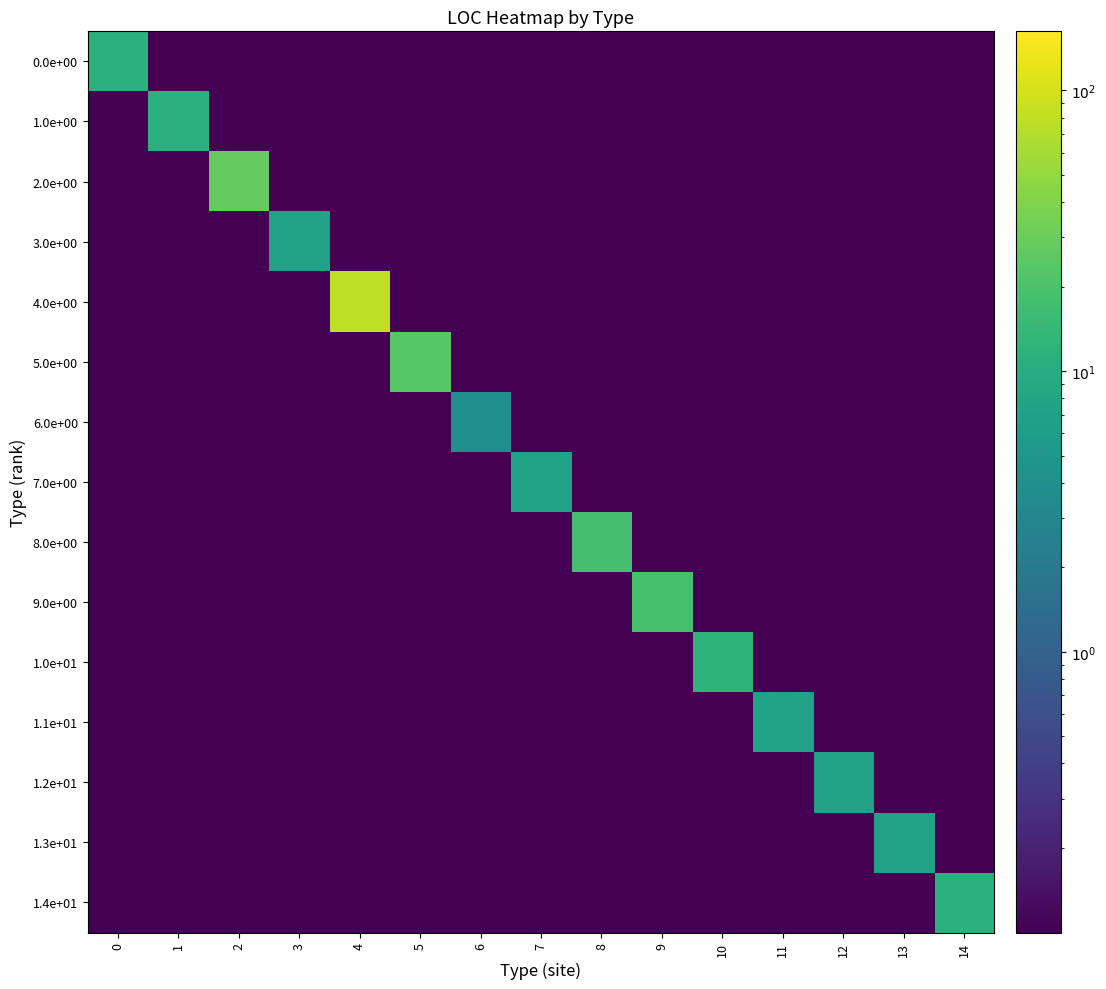

Which series has the widest spread of values?

4.0e+00